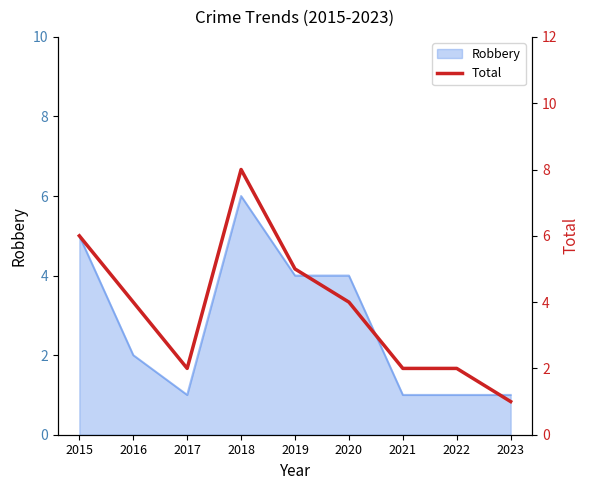

Is it true that the value at 2017 is 3?

False